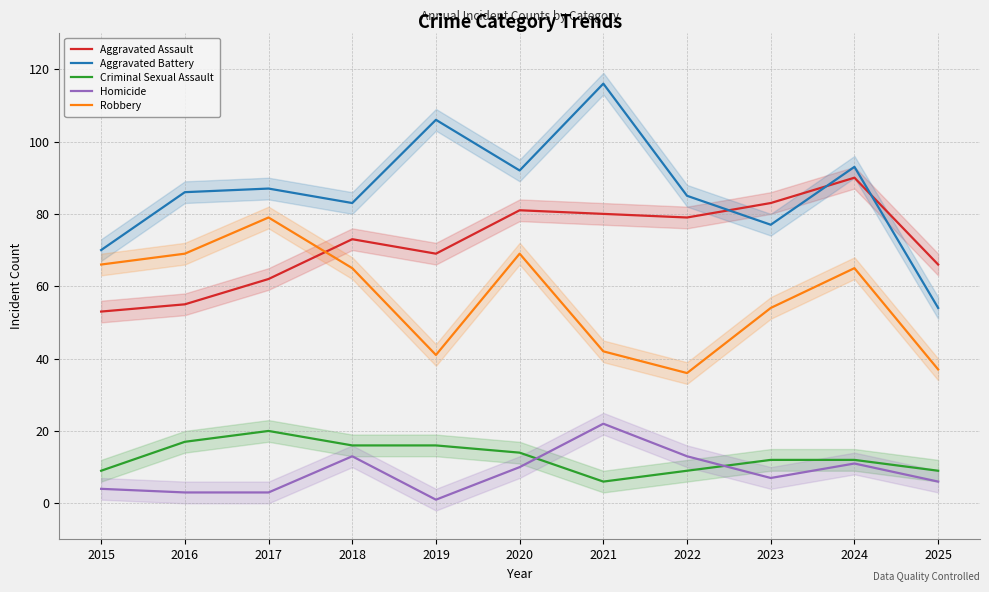

True or false: Robbery has more than 1 interior local peaks.

True